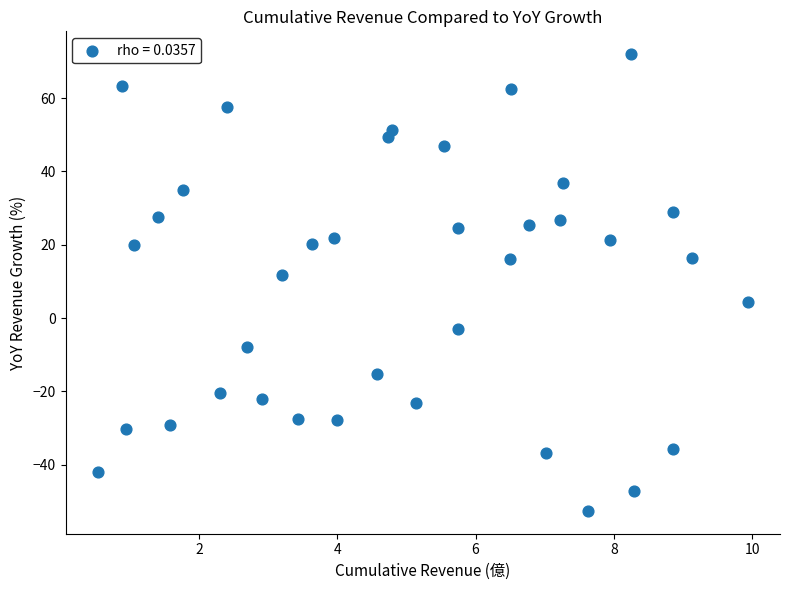

What Y value in the scatter plot is closest to 9?

11.8